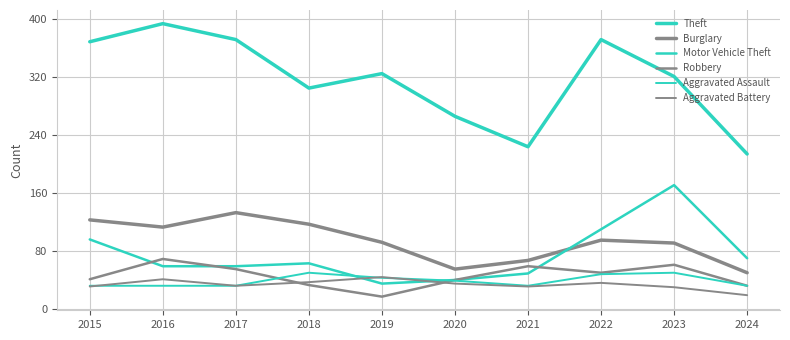

Is this an area chart (filled region under the line)?

No